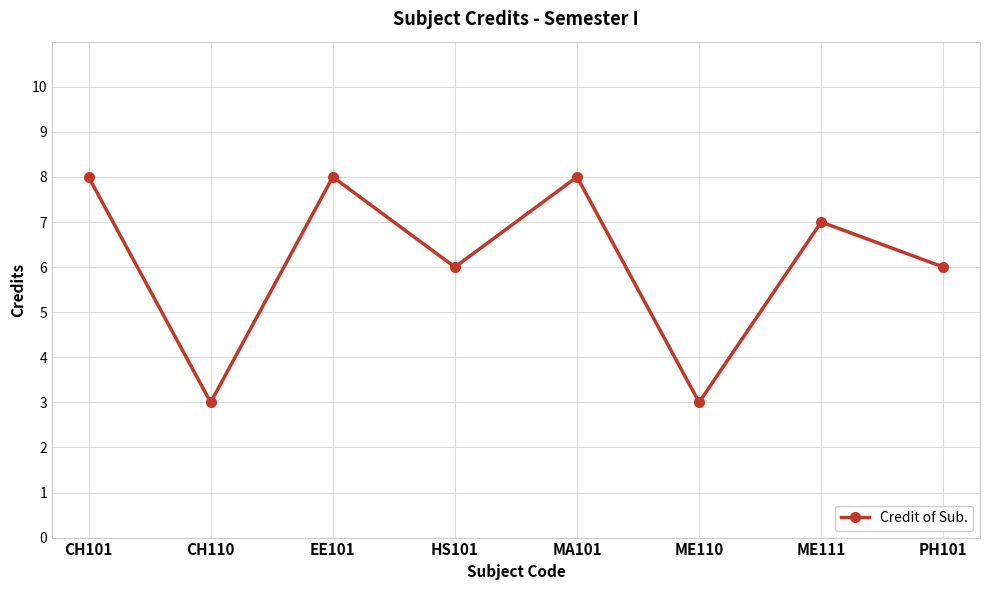

Where does the data first go above 7?

CH101